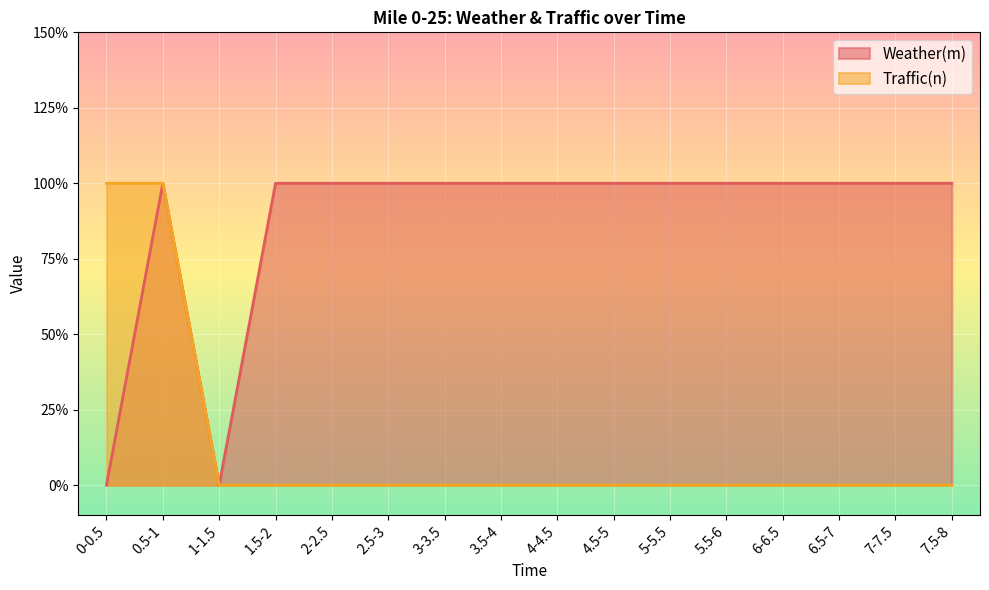

At which label does Traffic(n) reach its minimum?

1-1.5